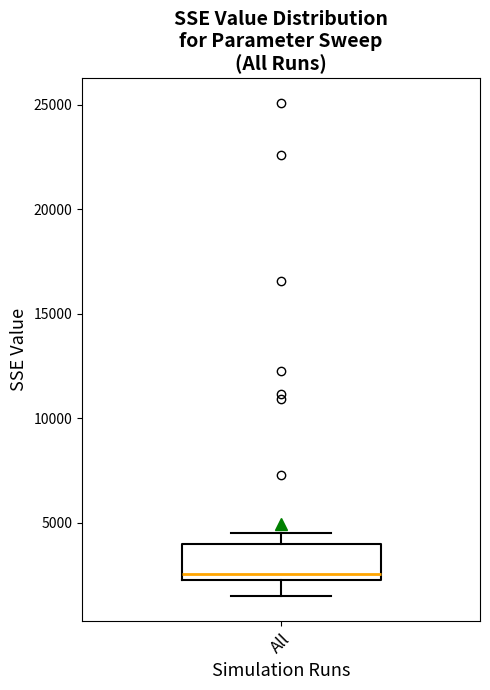

Where does the upper whisker of the box for All end on the y-axis? The values are not printed on the chart, so give them approximately, as read against the axis.

4500